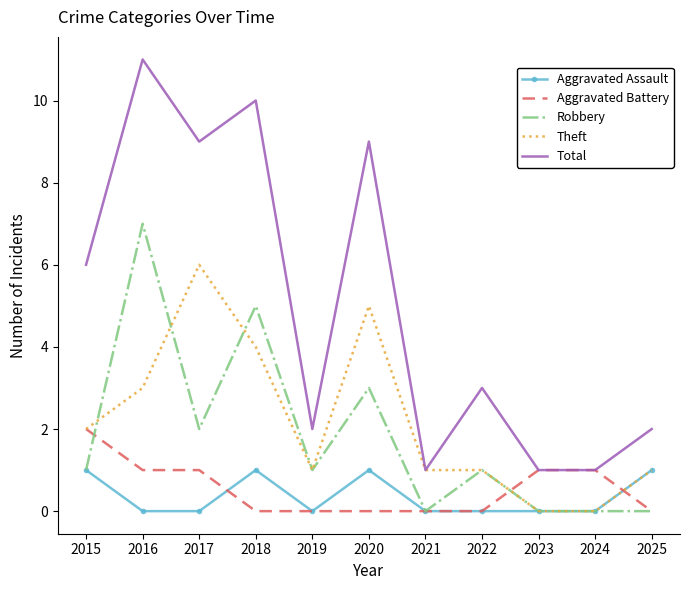

Rank the series by their maximum value, from highest to lowest.

Total, Robbery, Theft, Aggravated Battery, Aggravated Assault